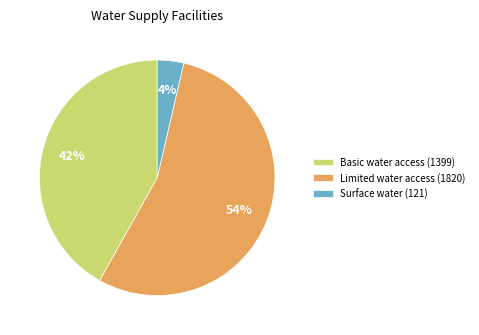

Which slice is the largest?

Limited water access (1820)